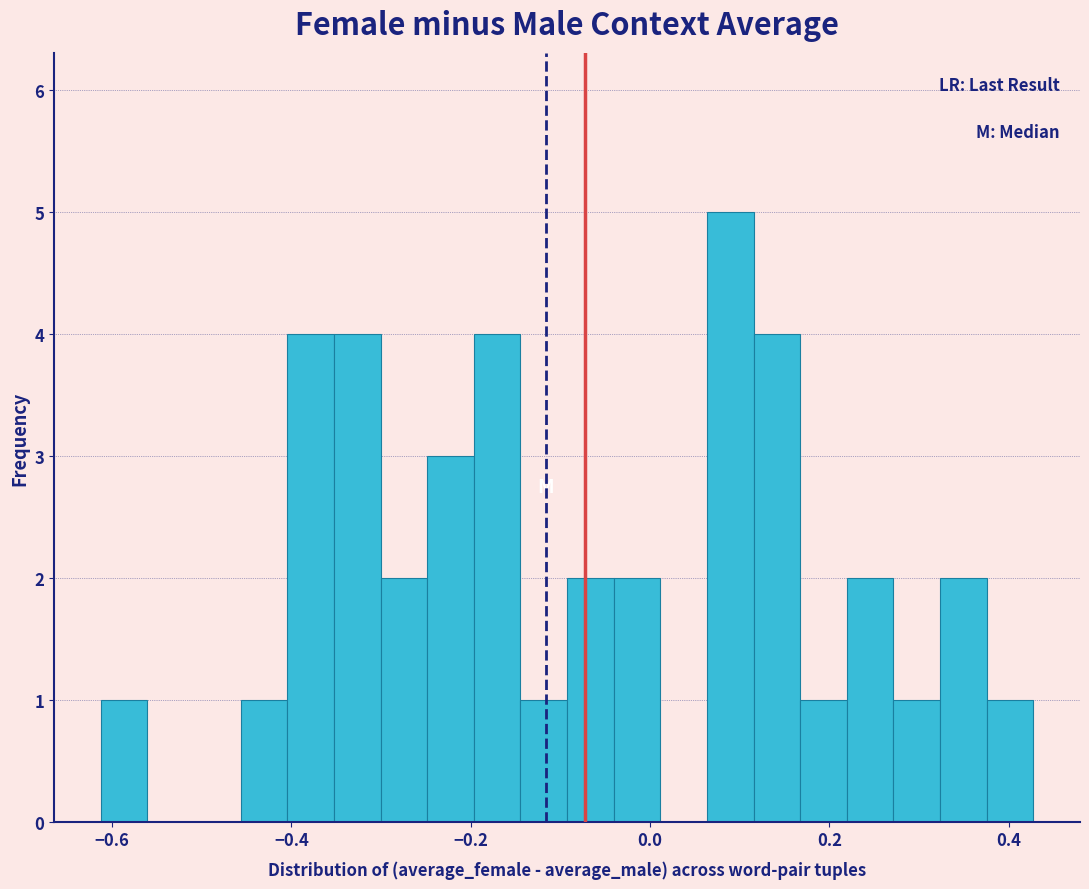

Read against the x-axis, roughly where is the centre of the tallest bar?

0.08